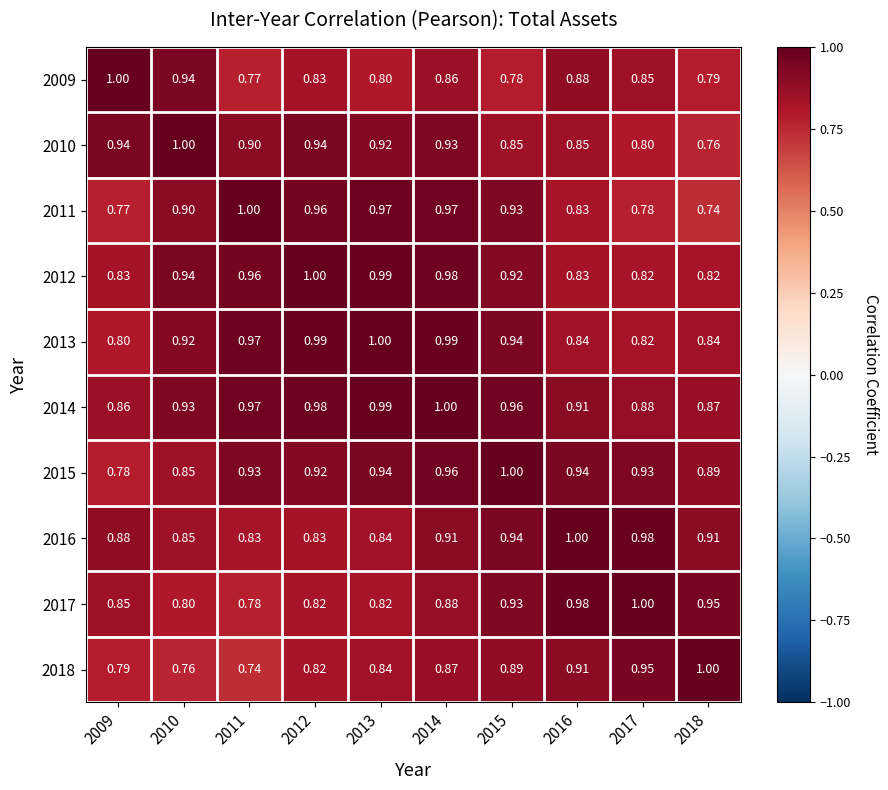

Is the value of 2016 at 2016 greater than the value of 2015 at 2017?

Yes